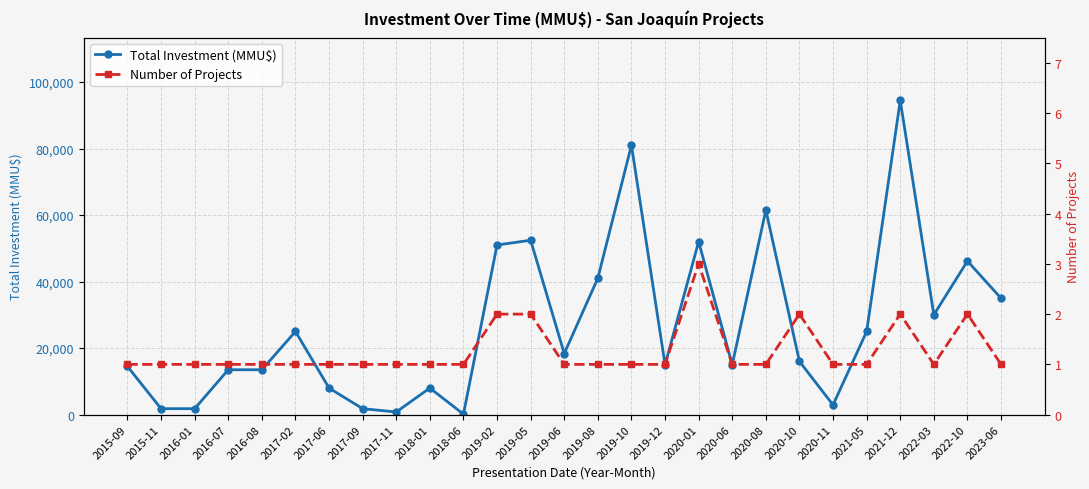

True or false: Number of Projects and Total Investment (MMU$) intersect in this chart.

False